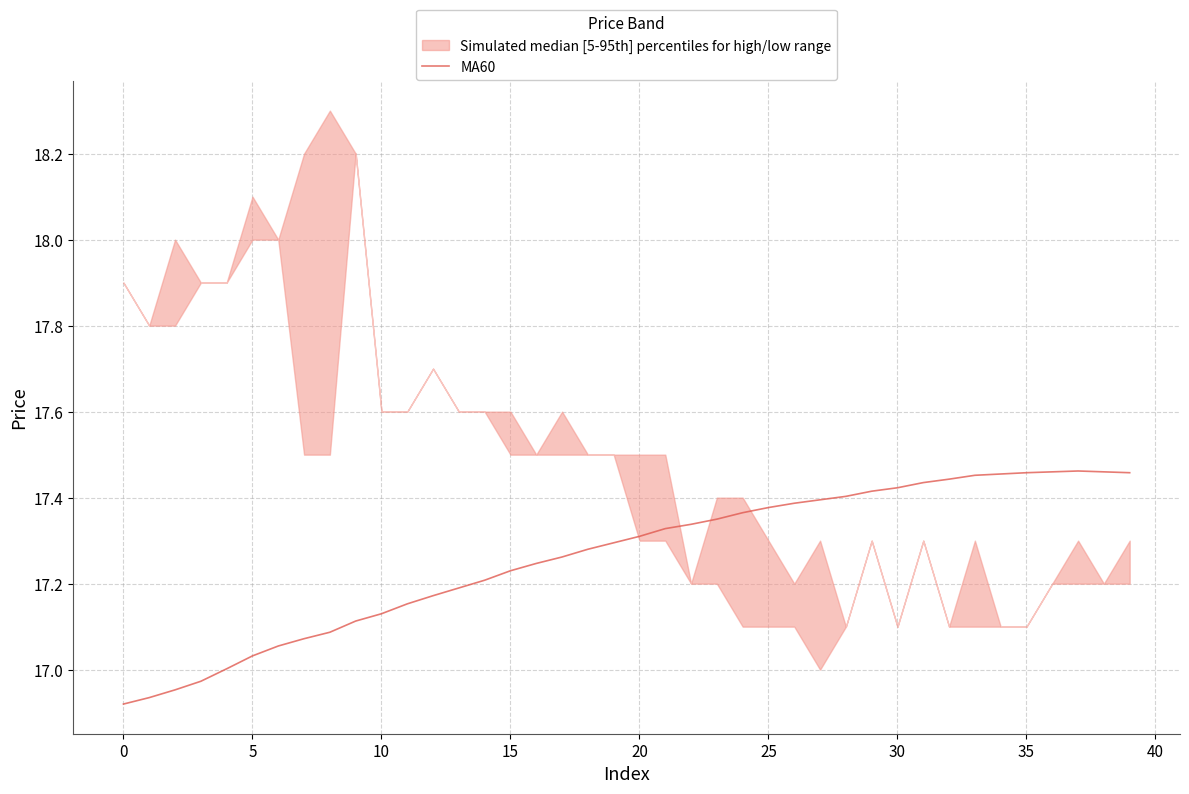

How many lines are shown in the chart?

1